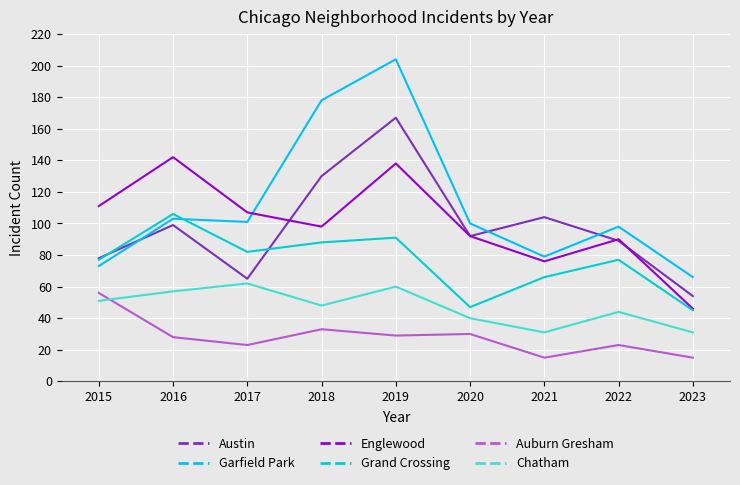

Does the chart display data point markers on the line(s)?

No